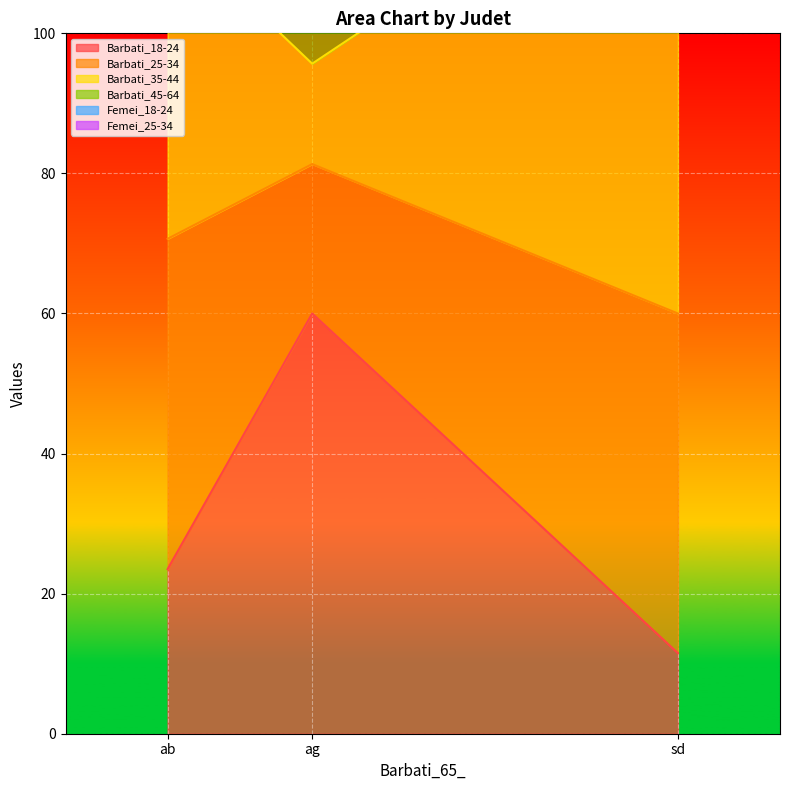

At how many categories does at least one series exceed 45?

3